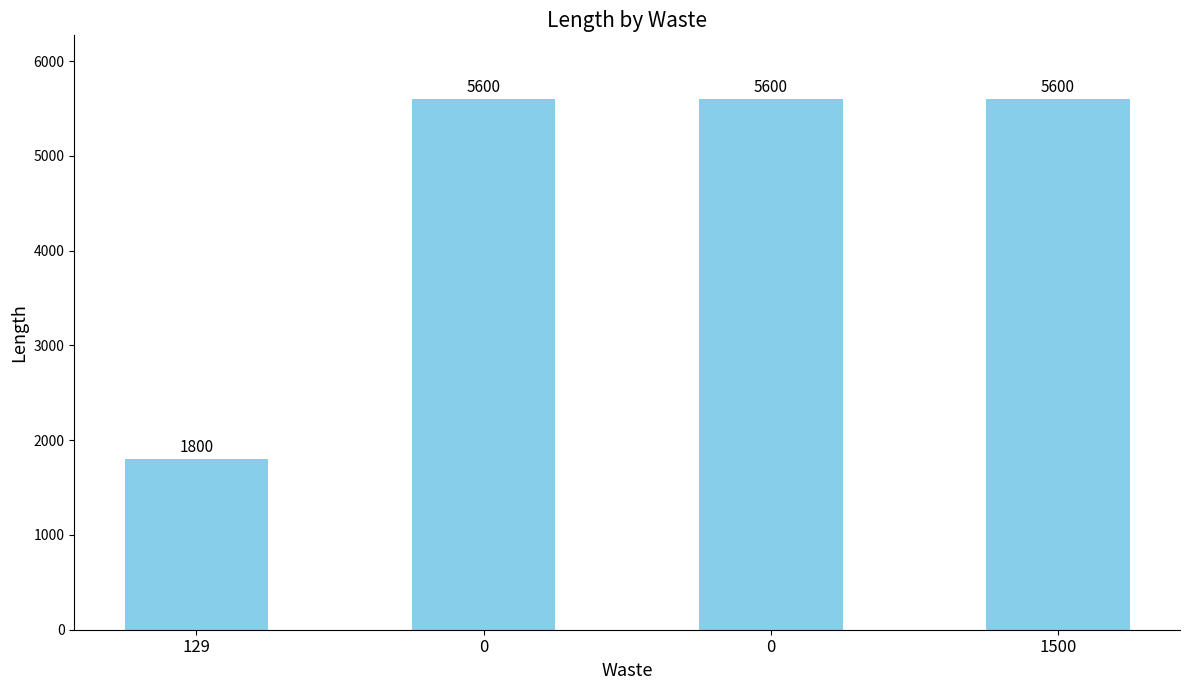

Which has a higher value, 129 or 1500?

1500